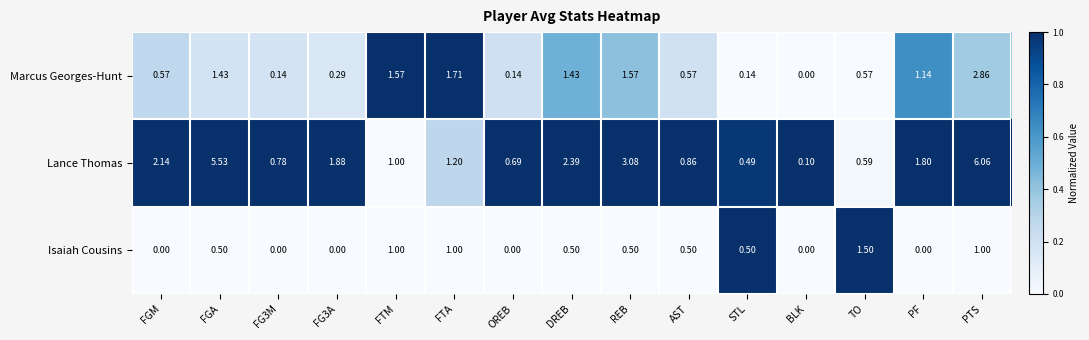

Which category has the lowest value in the Lance Thomas series?

BLK